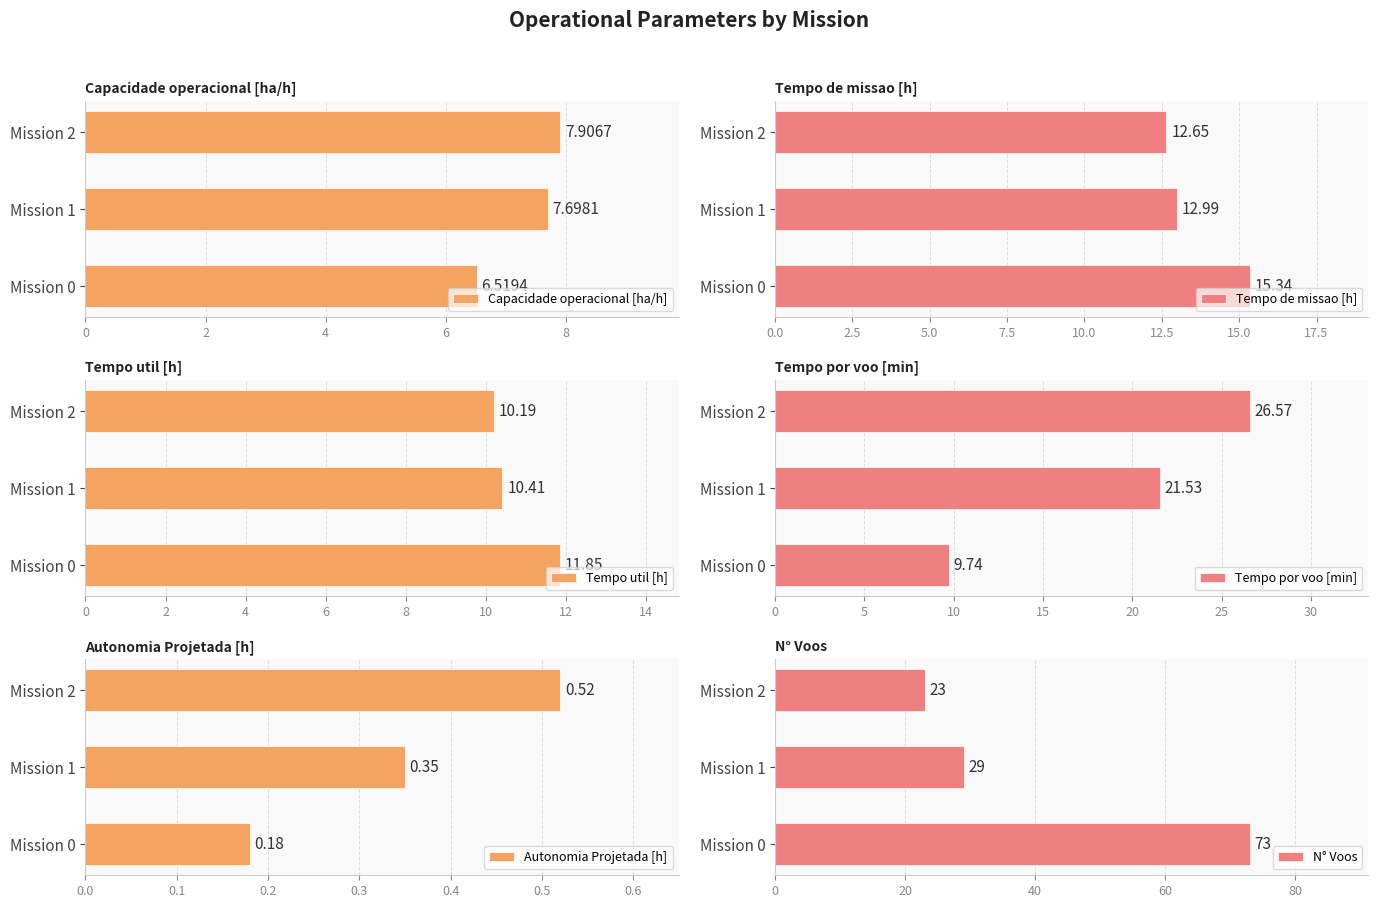

What is the difference between the maximum and minimum values in the Tempo util [h] series?

1.7